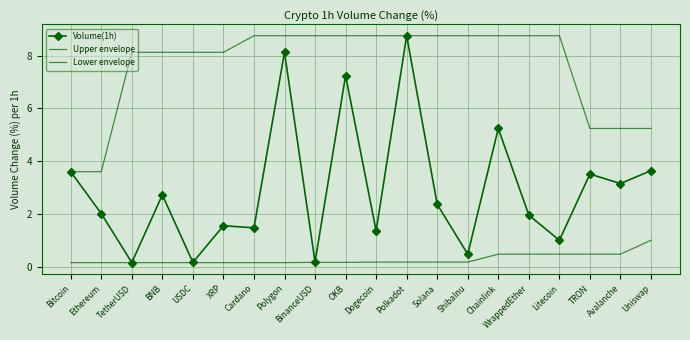

Where is Upper envelope nearest to the value 6?

TRON